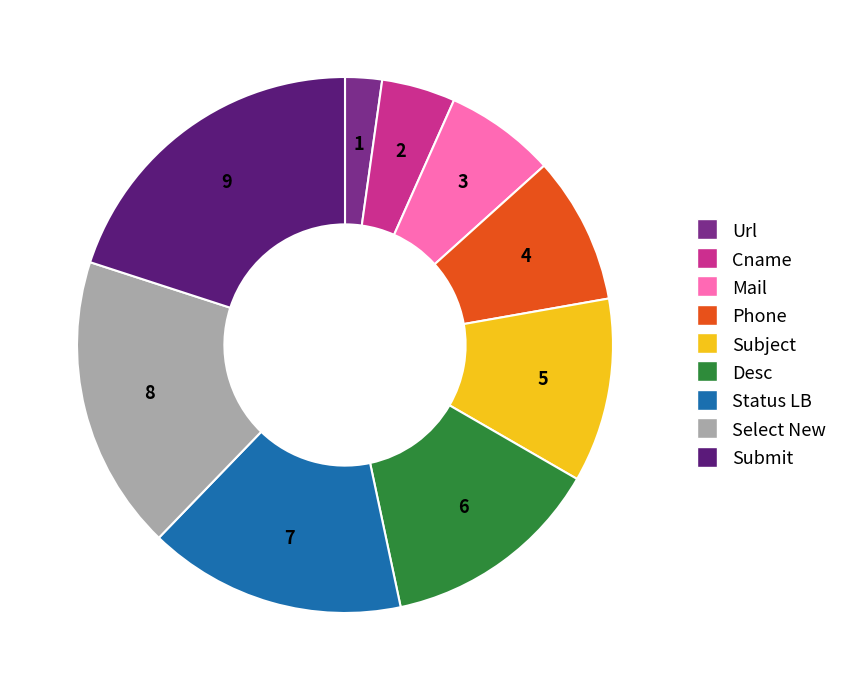

Is there a majority slice in this chart?

No